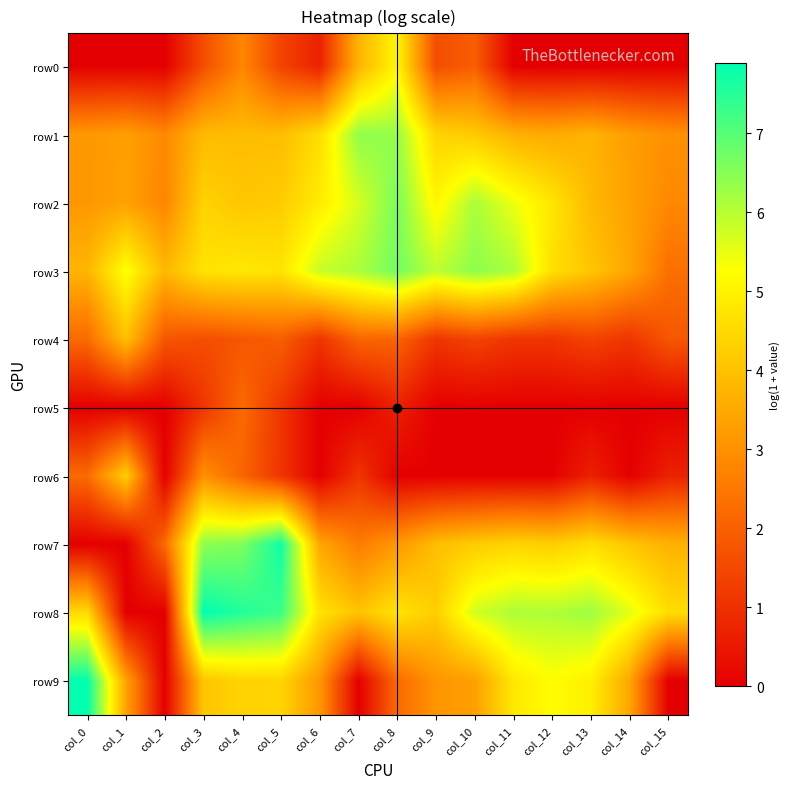

What is the greatest value displayed?

7.9